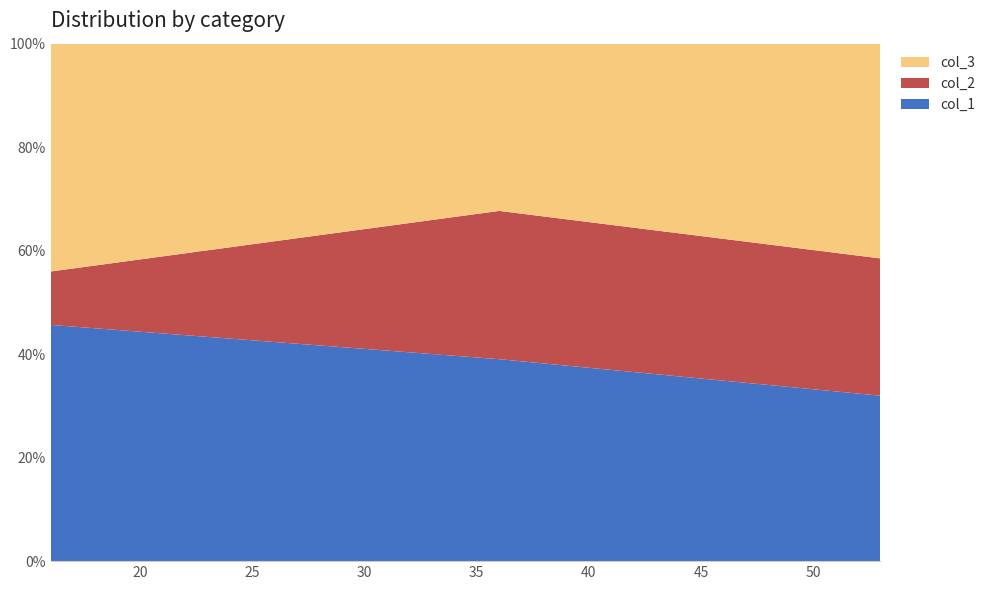

What is the minimum value for col_1?

32.0